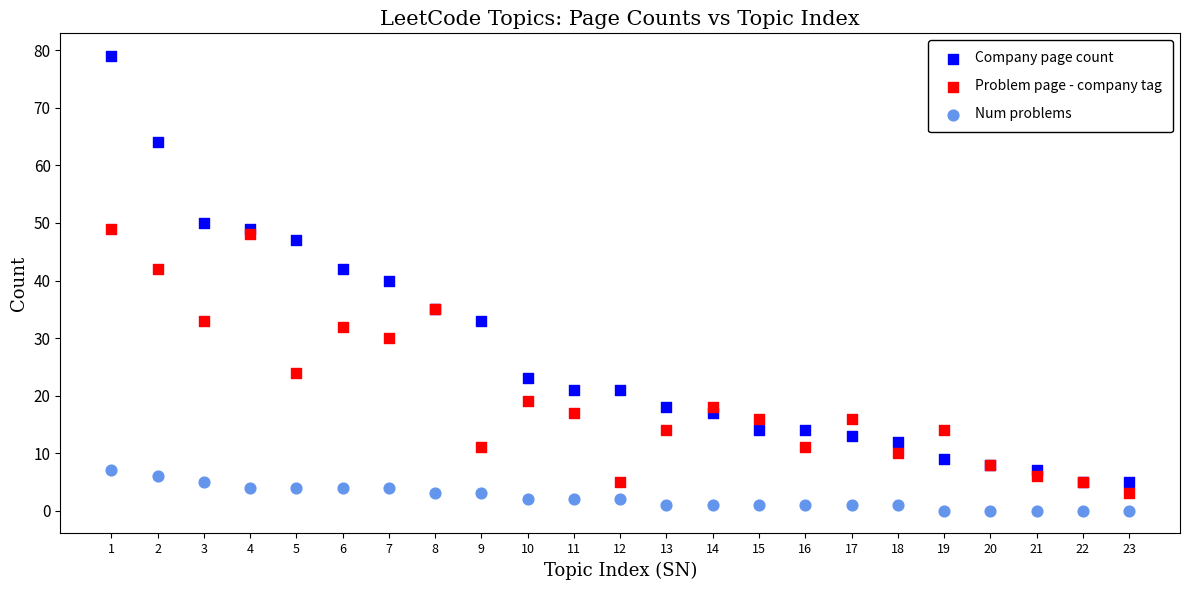

Across all series, what Y value is closest to 39?

40